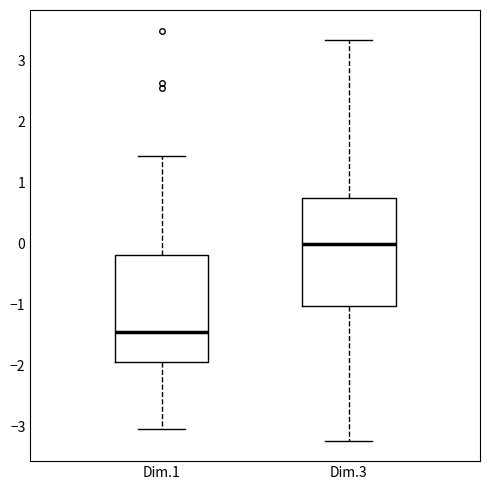

Where does the upper whisker of the box for Dim.1 end on the y-axis? The values are not printed on the chart, so give them approximately, as read against the axis.

1.4